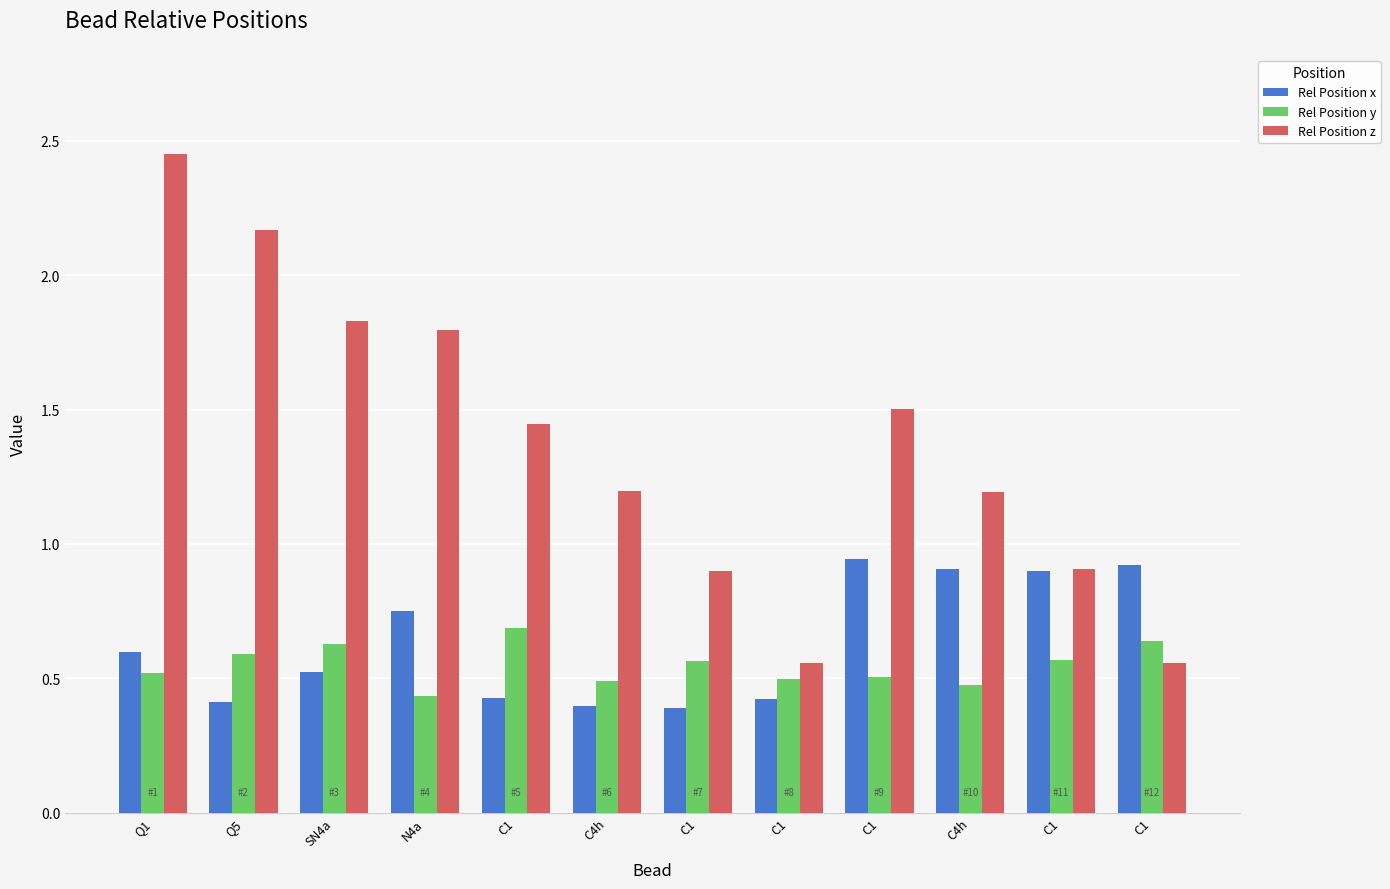

How many bars are there in total?

36